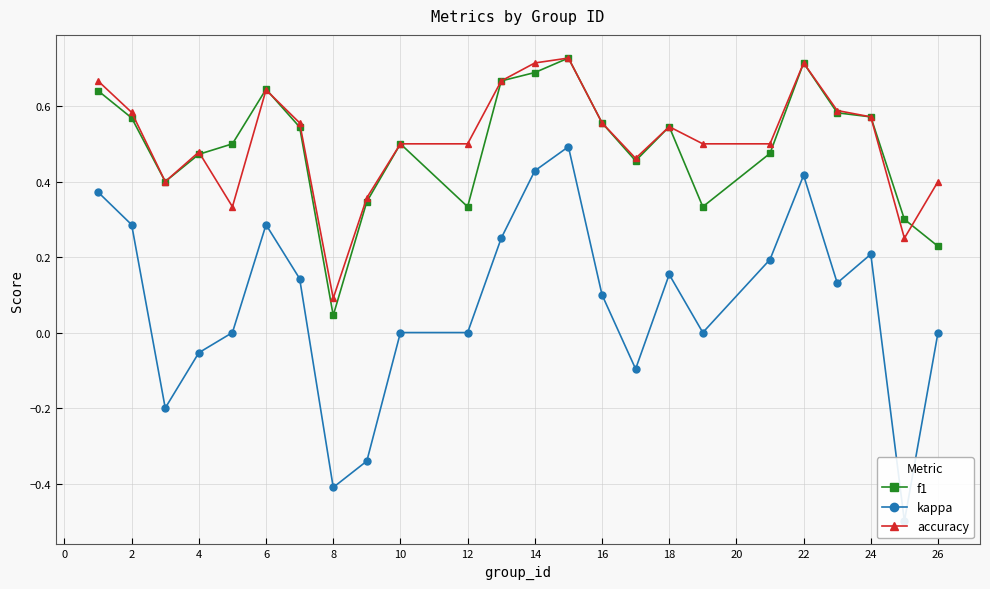

How many accuracy values are between 0 and 1?

24